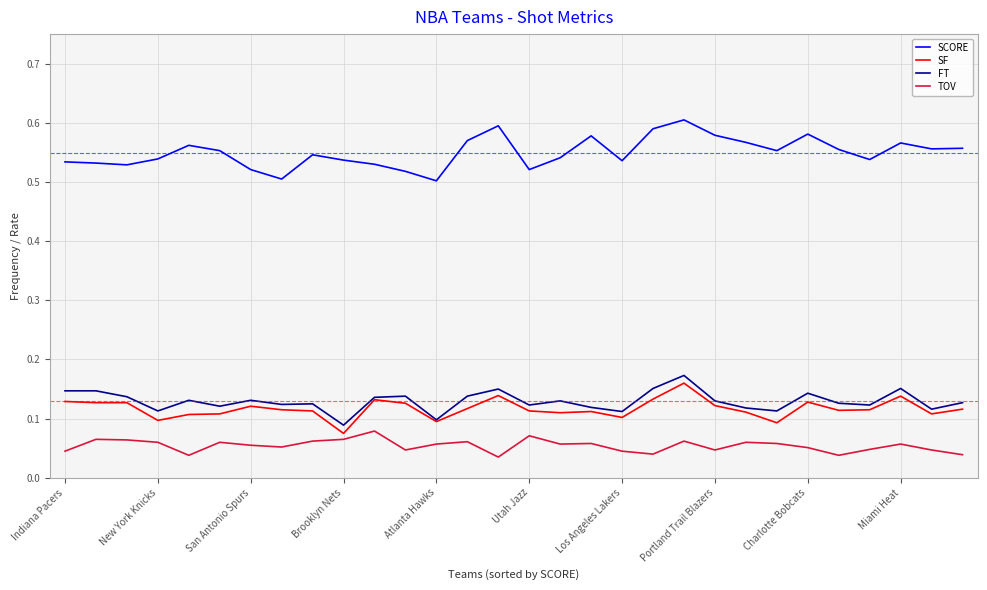

Which series has the largest total across all categories?

SCORE